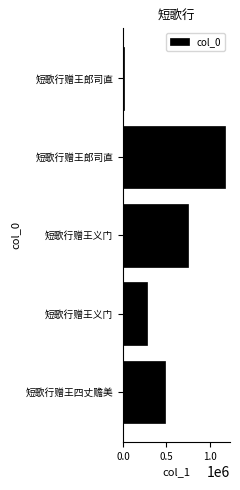

How many bars are there in total?

5